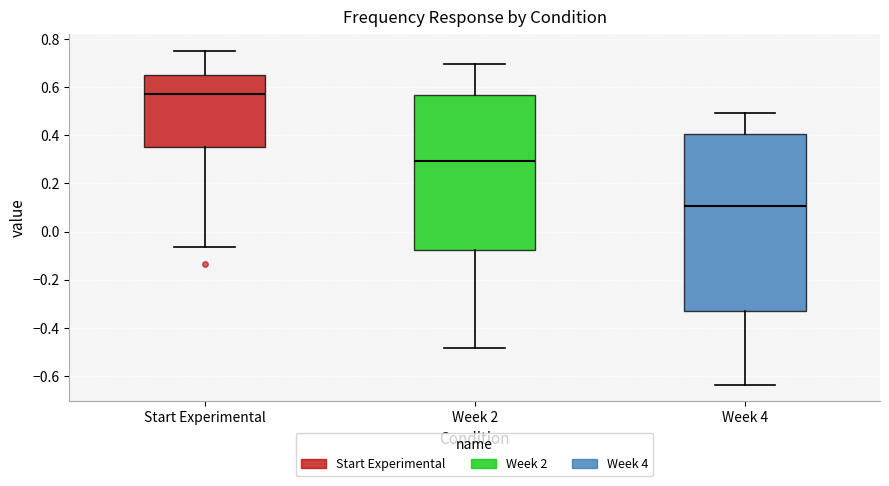

Reading left to right, read every box against the y-axis: the position of its median line, the range the box covers, and the ends of its whiskers. The values are not printed on the chart, so give them approximately, as read against the axis.

Start Experimental: median 0.58, box 0.36 to 0.66, whiskers -0.06 to 0.76
Week 2: median 0.30, box -0.08 to 0.56, whiskers -0.48 to 0.70
Week 4: median 0.10, box -0.32 to 0.40, whiskers -0.64 to 0.50